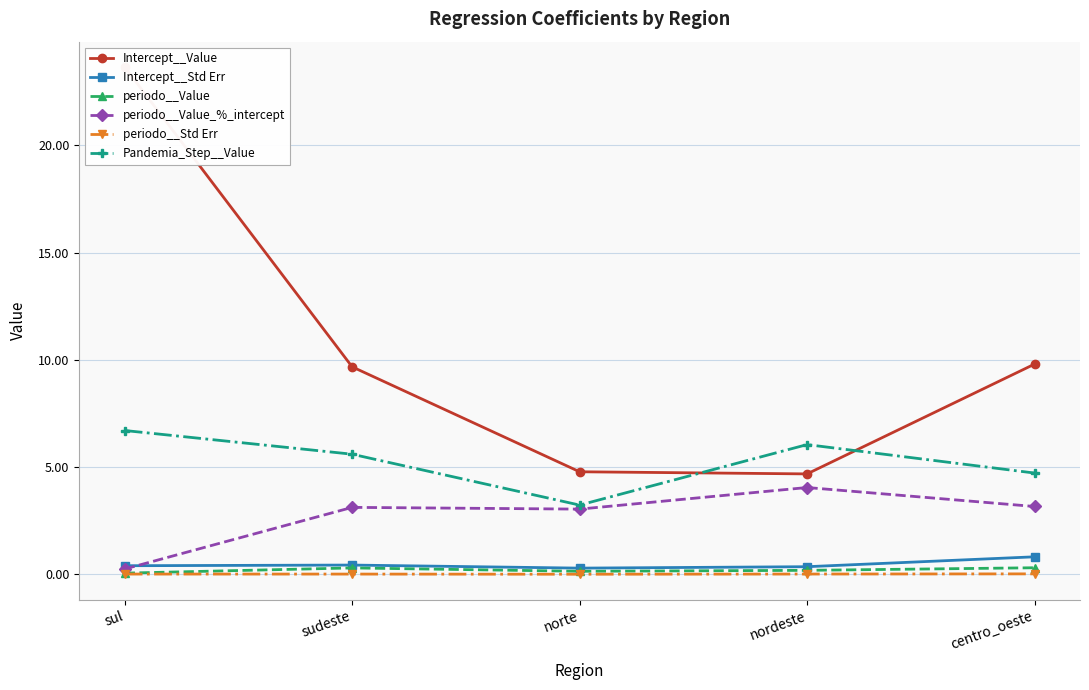

Which series changed the most between sul and sudeste?

Intercept__Value